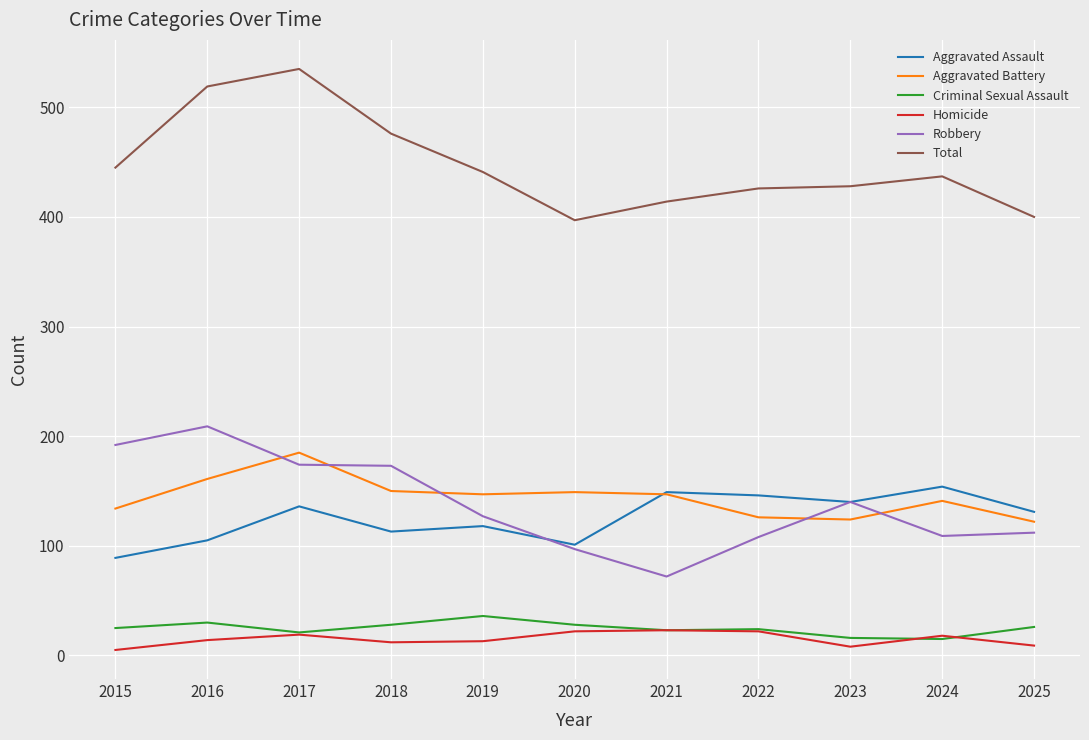

How many lines are shown in the chart?

6